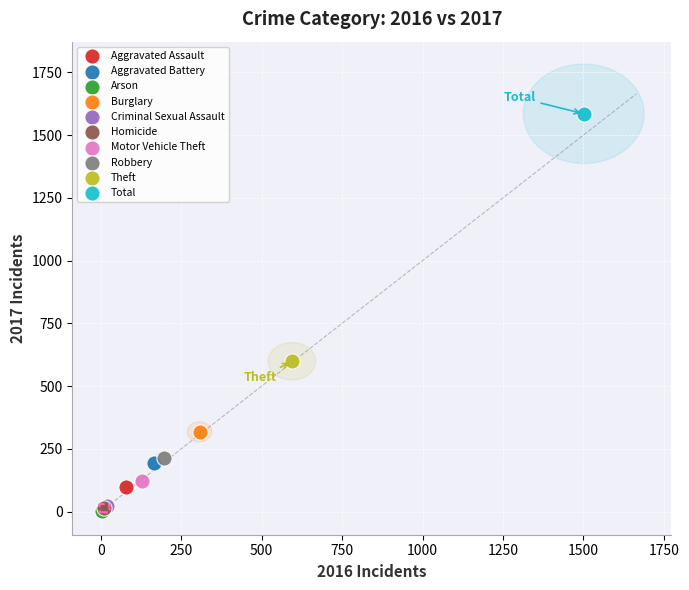

Which series contains the highest Y value?

Total